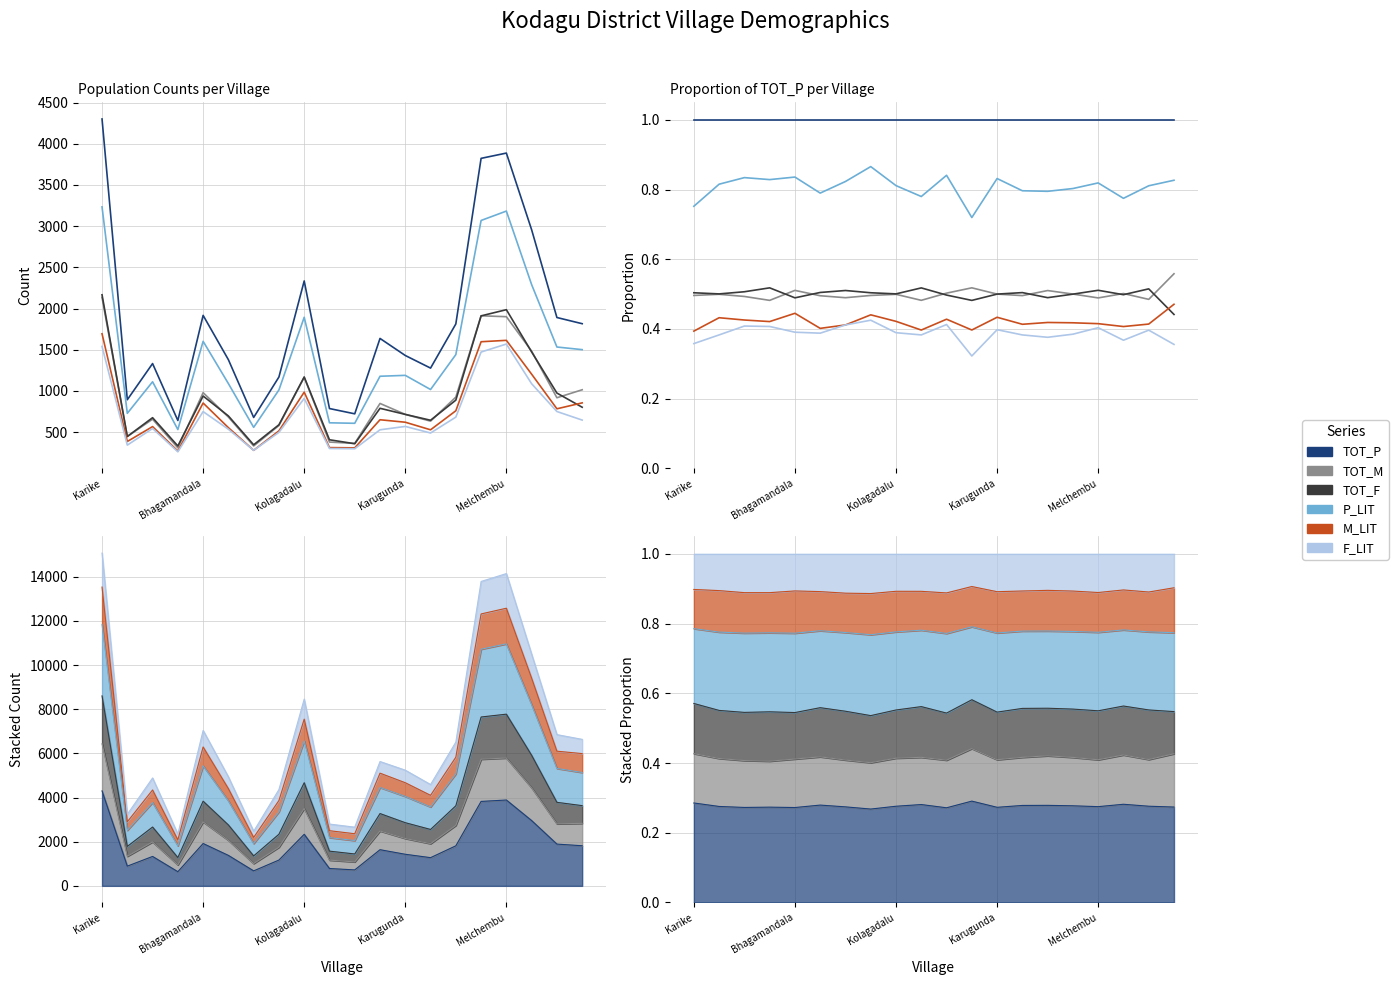

True or false: P_LIT and F_LIT intersect in this chart.

False